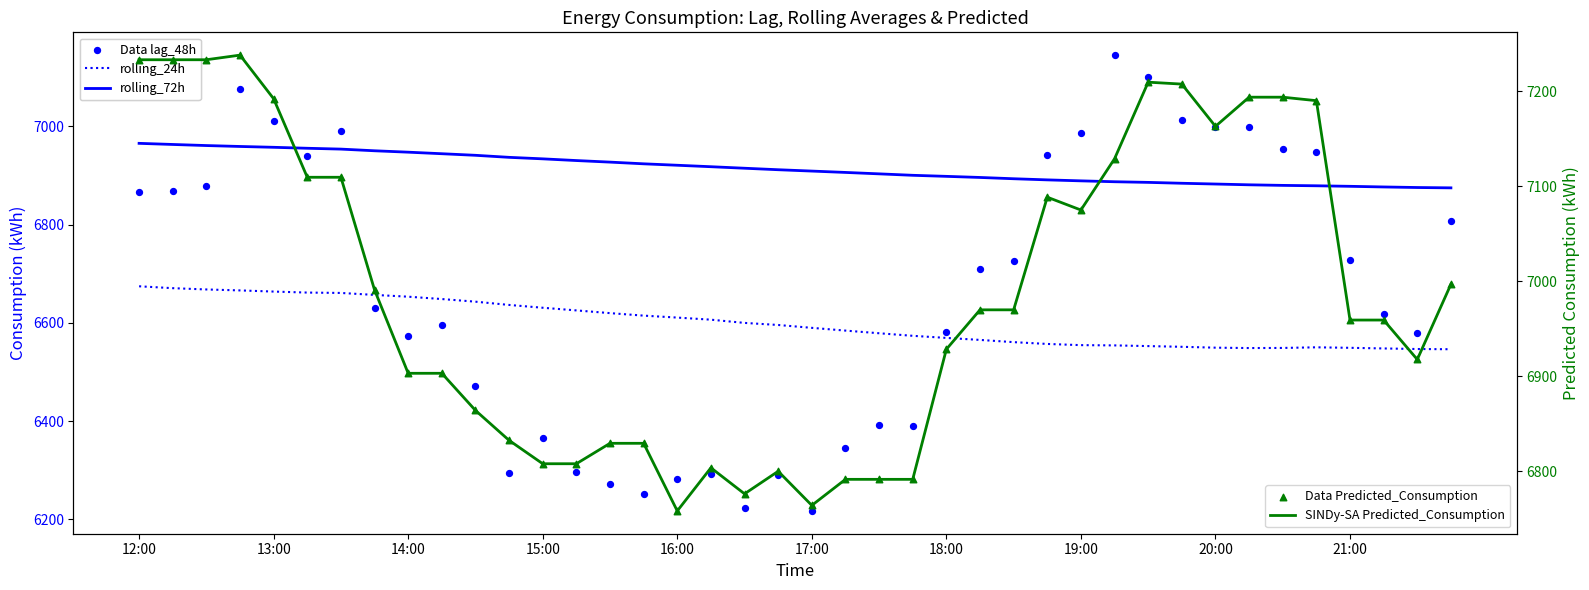

What are all the series names shown in the legend?

rolling_24h, rolling_72h, Data lag_48h, SINDy-SA Predicted_Consumption, Data Predicted_Consumption